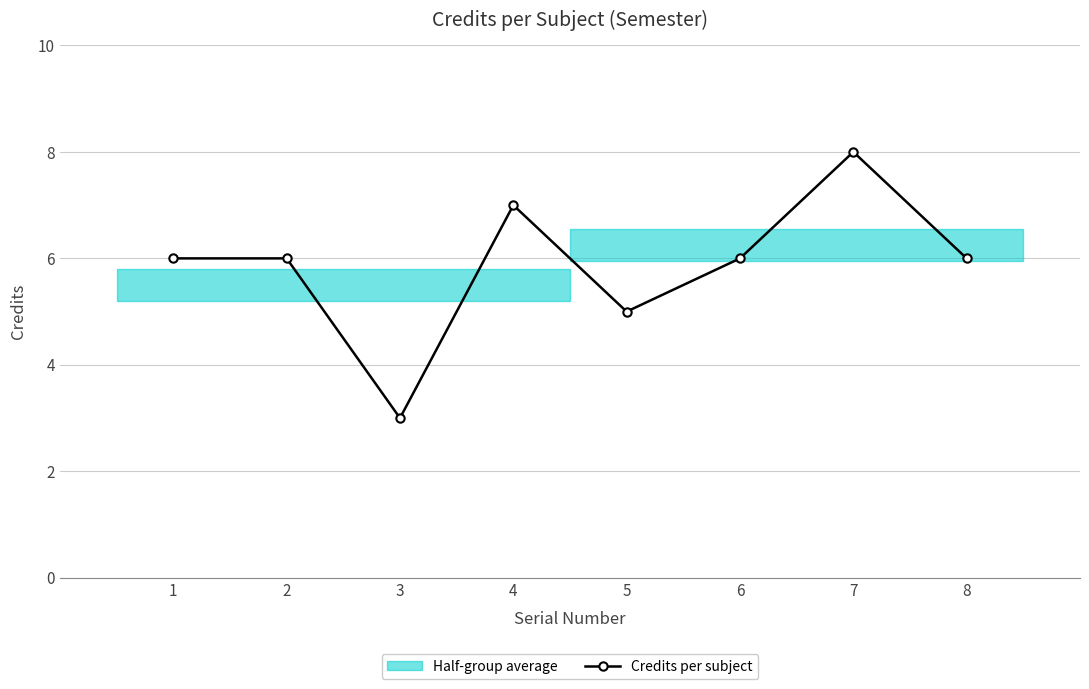

What is the maximum value shown in the chart?

8